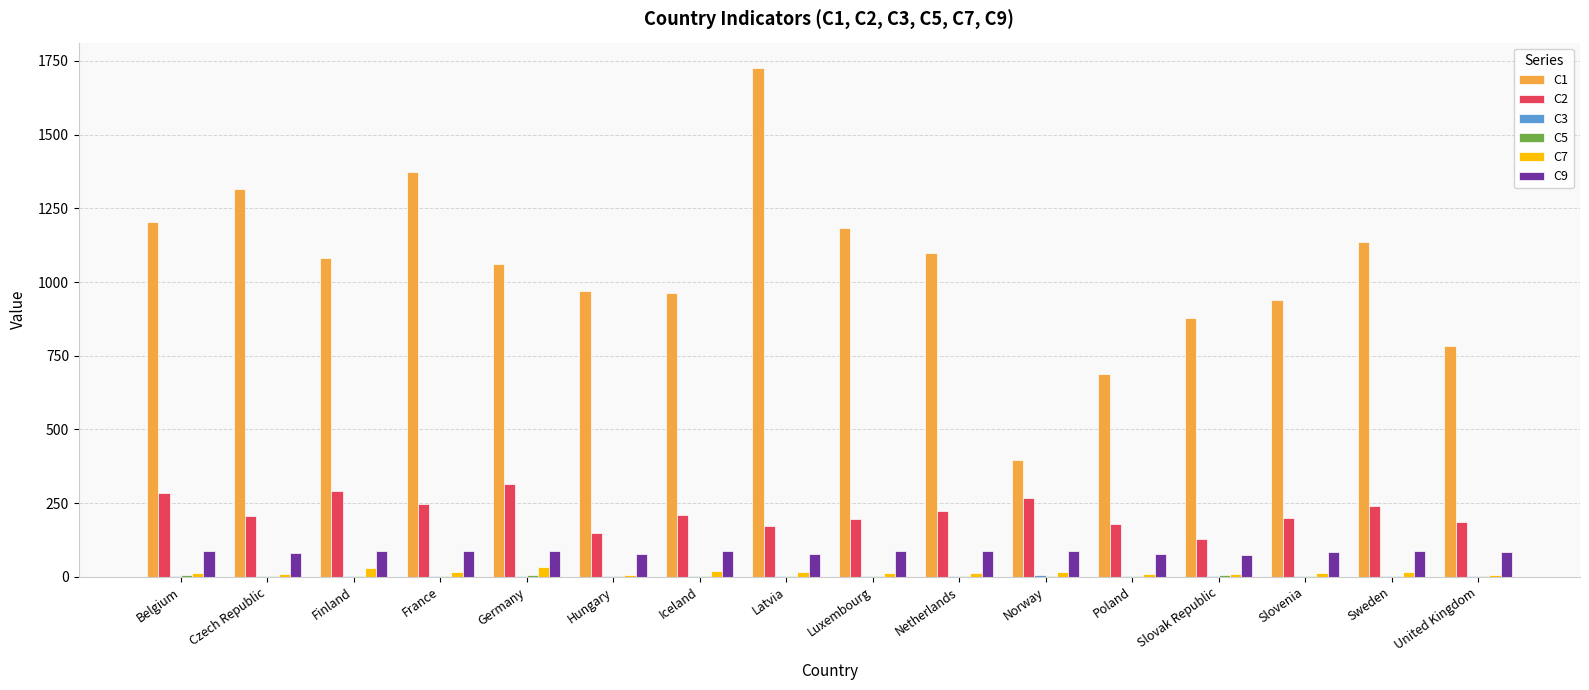

True or false: C9 has a value of 75.5 at Slovak Republic.

True